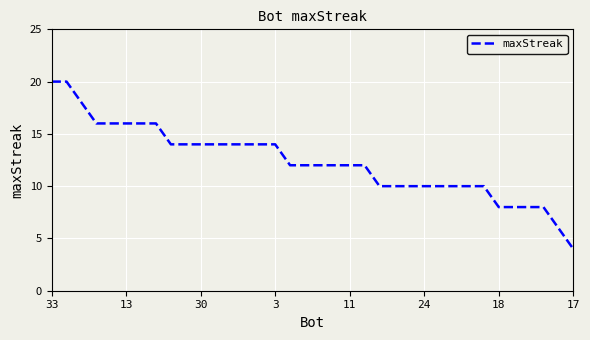

What is the maximum value shown in the chart?

20